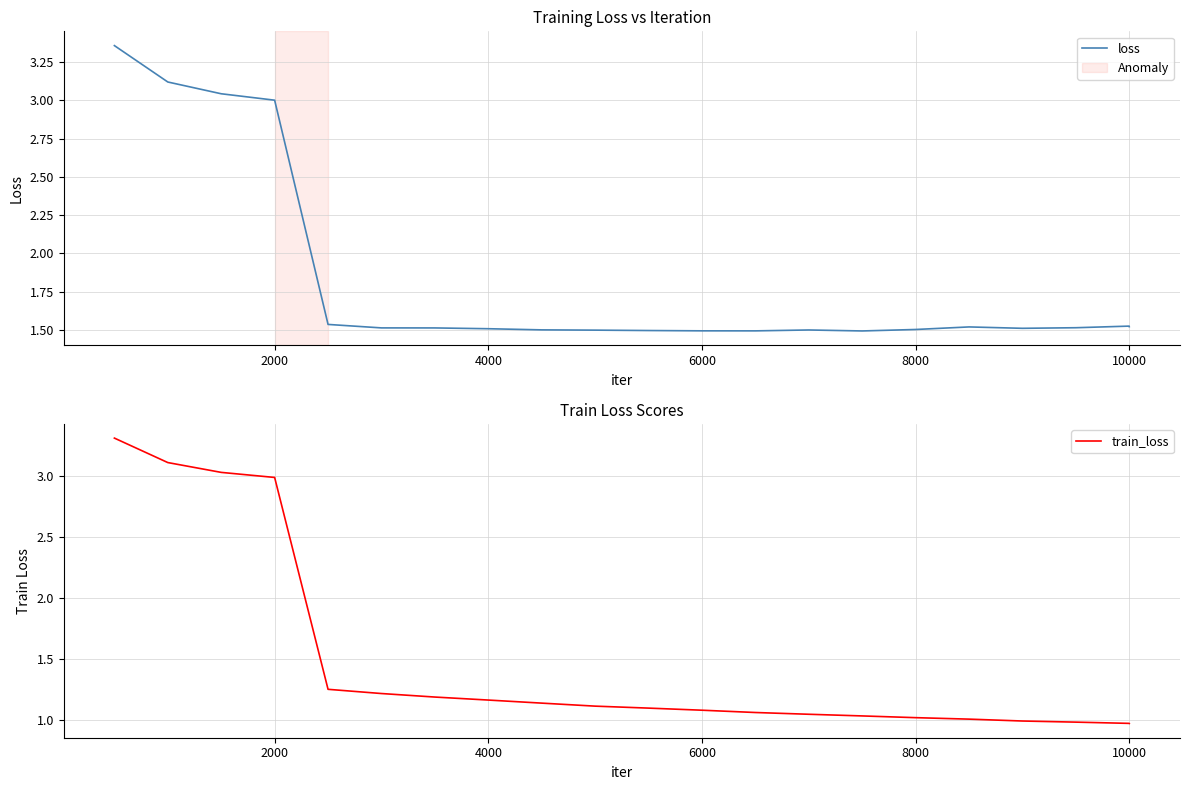

The loss series shows 1.6 at 2000. True or false?

False